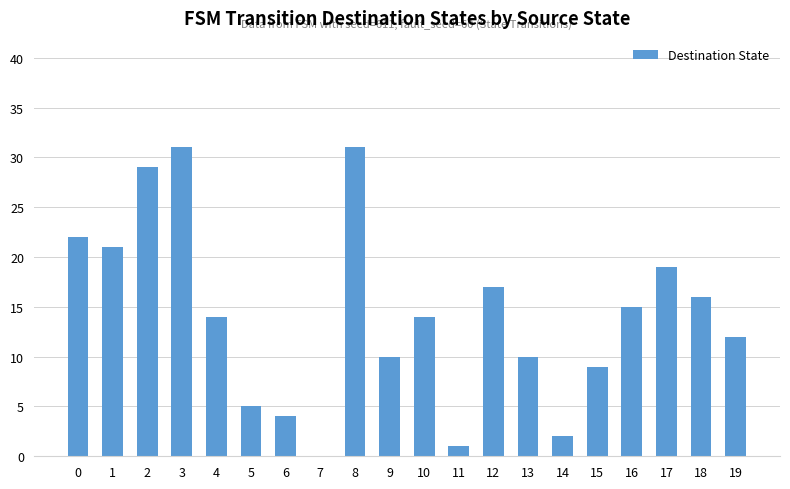

How many positive values are there?

19